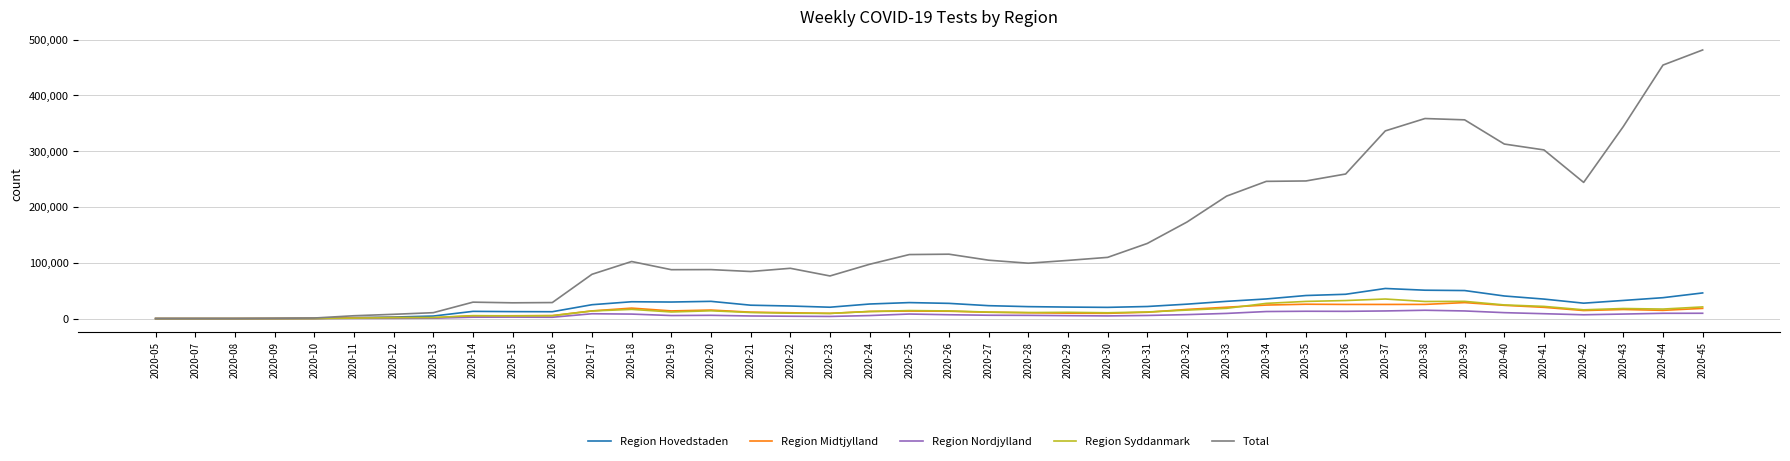

Is the value of Region Midtjylland at 2020-36 greater than the value of Total at 2020-27?

No